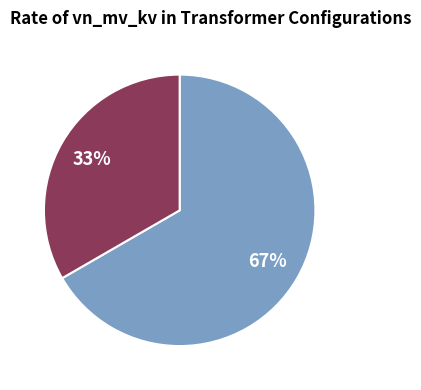

To the nearest percent, what is the average slice percentage?

50%